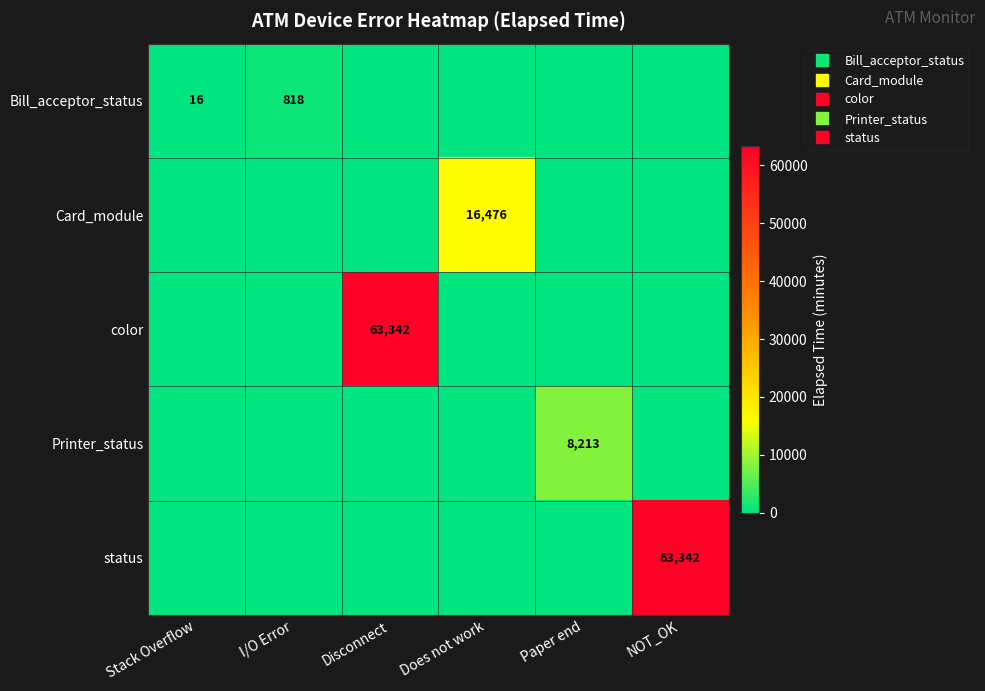

Which category has the lowest value in the Bill_acceptor_status series?

Disconnect